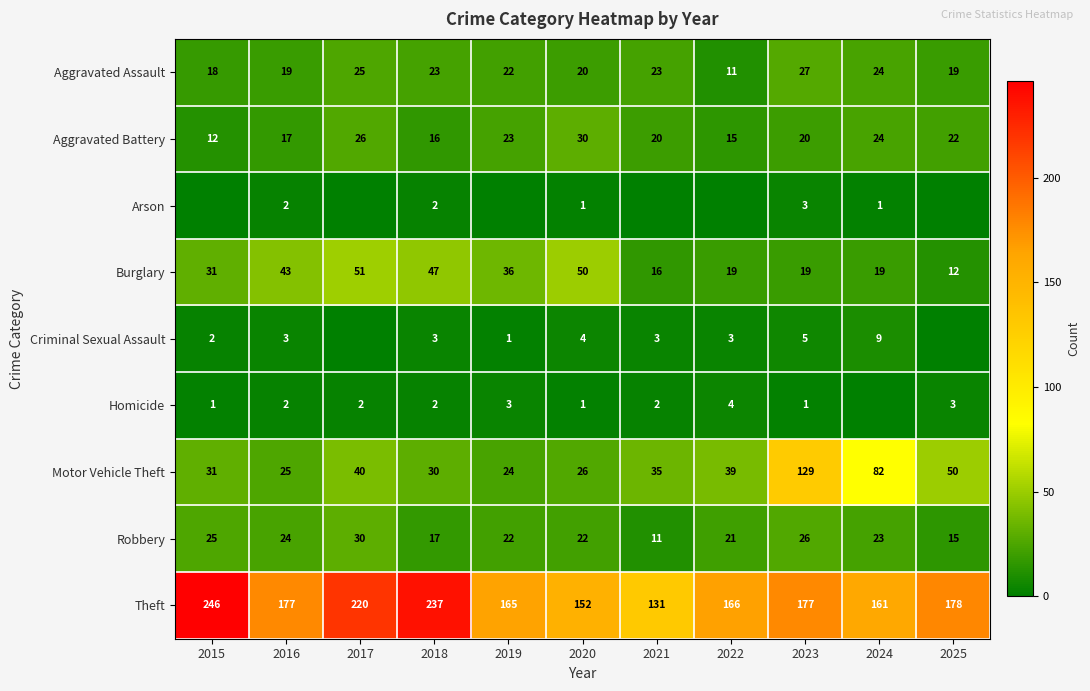

What is the difference between the maximum and minimum values in the Burglary series?

39